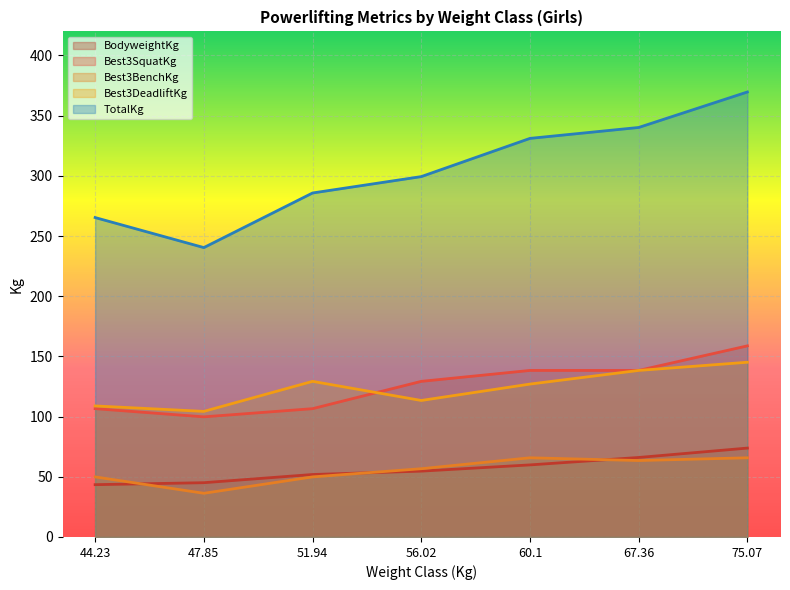

Is it true that Best3SquatKg equals 138.3 at 60.1?

True